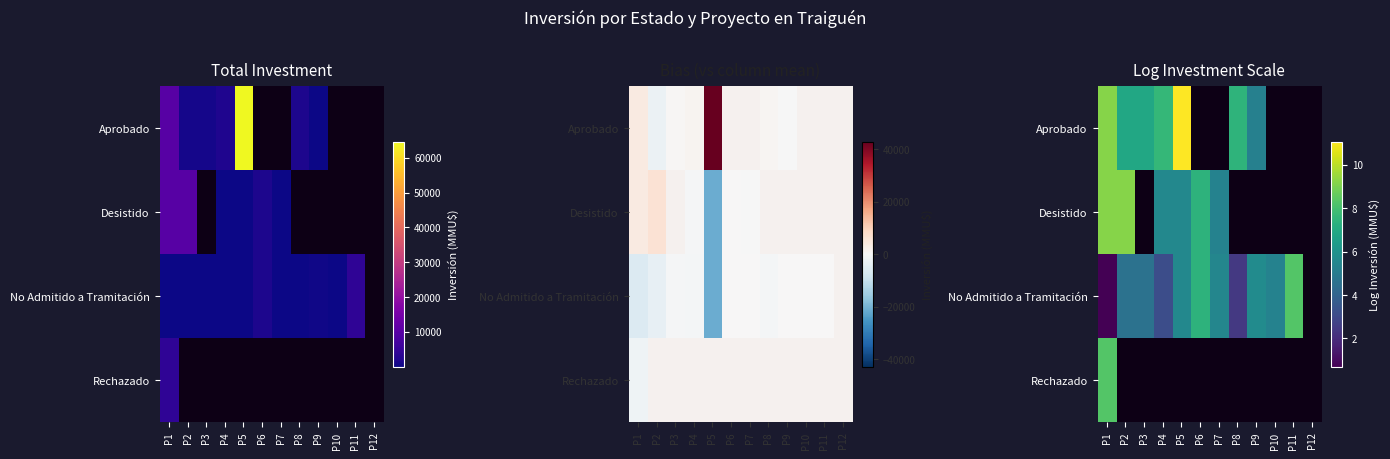

Between P9 and P11, which is larger?

P11